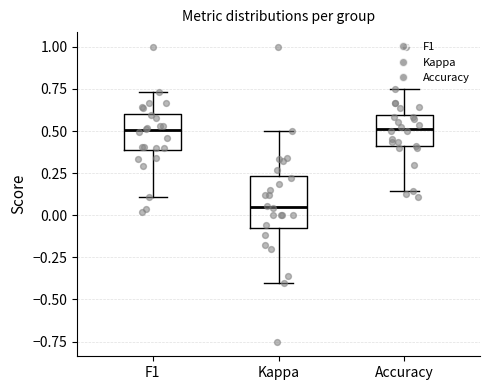

Comparing the boxes themselves (not the whiskers), which one is the tallest?

Kappa